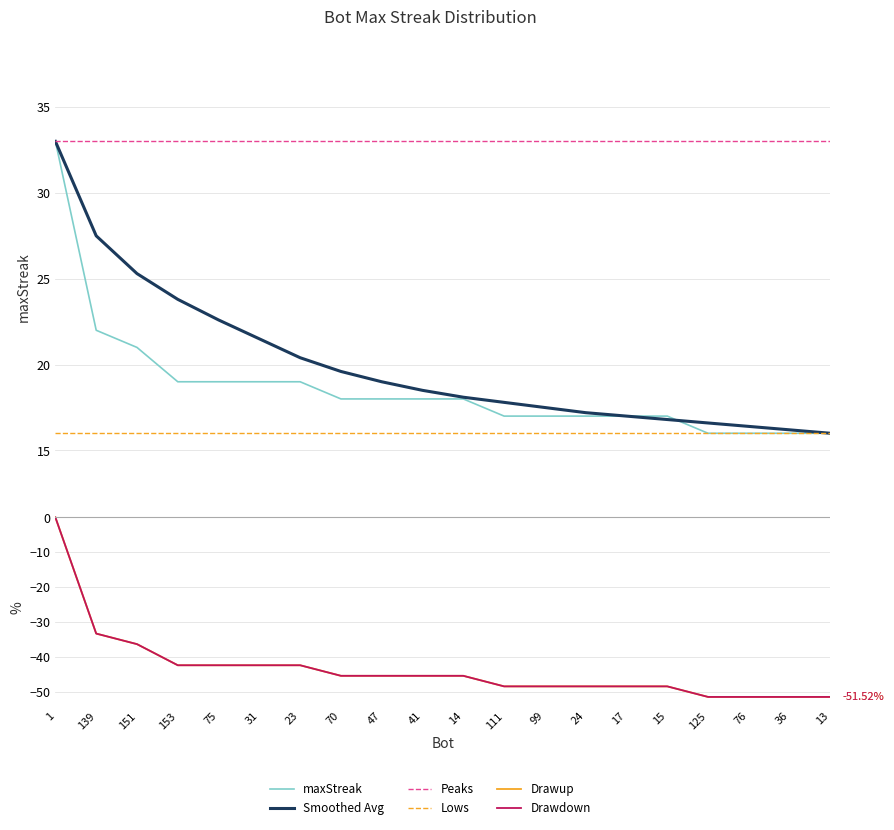

Which series has the widest spread of values?

Drawup